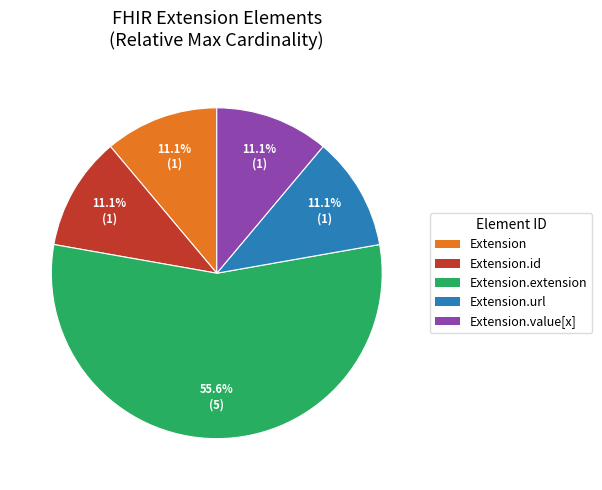

Is there a majority slice in this chart?

Yes